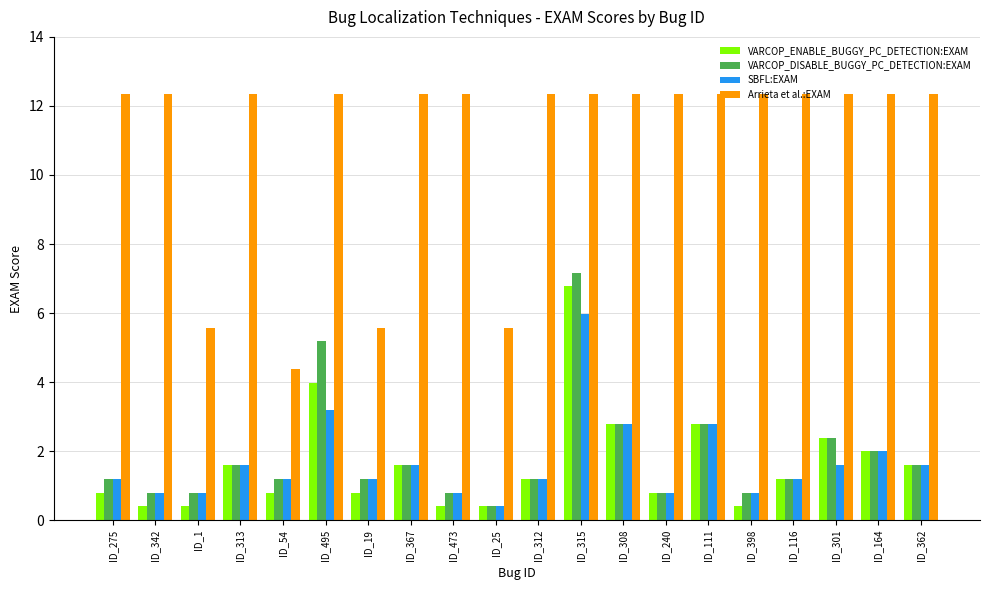

What is the sum of all VARCOP_DISABLE_BUGGY_PC_DETECTION:EXAM values?

37.5